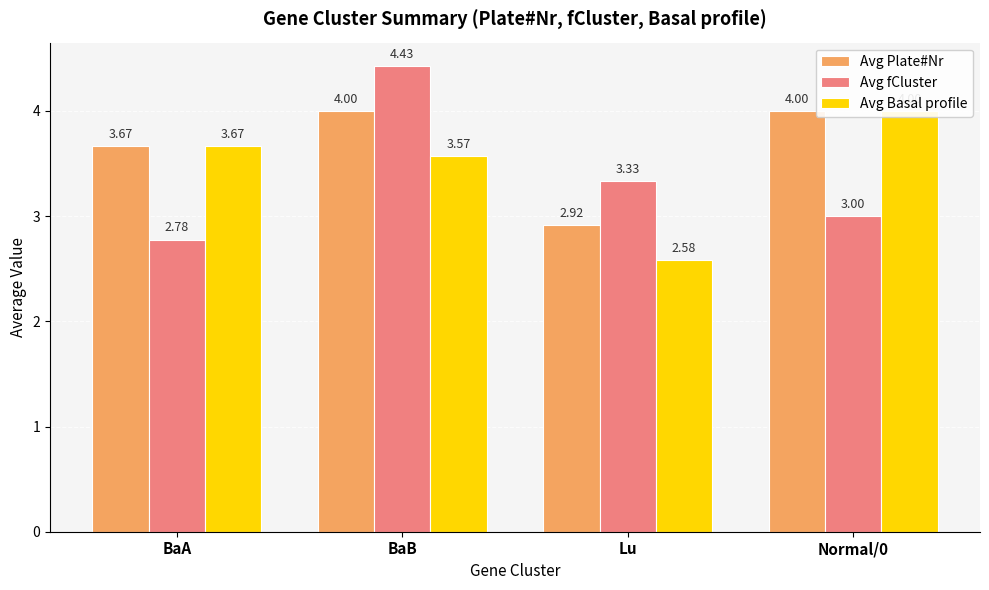

List the series in order of their peak value, lowest first.

Avg Plate#Nr, Avg Basal profile, Avg fCluster